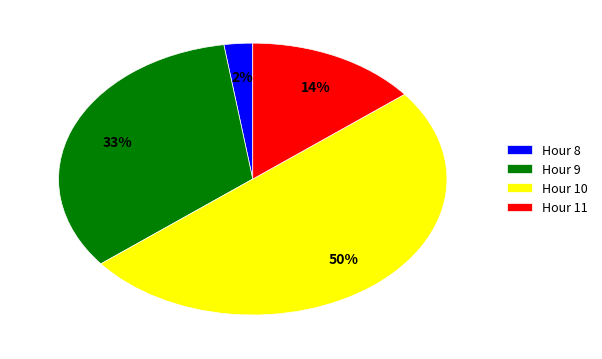

To the nearest percent, what is the difference between the largest and smallest slice percentages?

48%